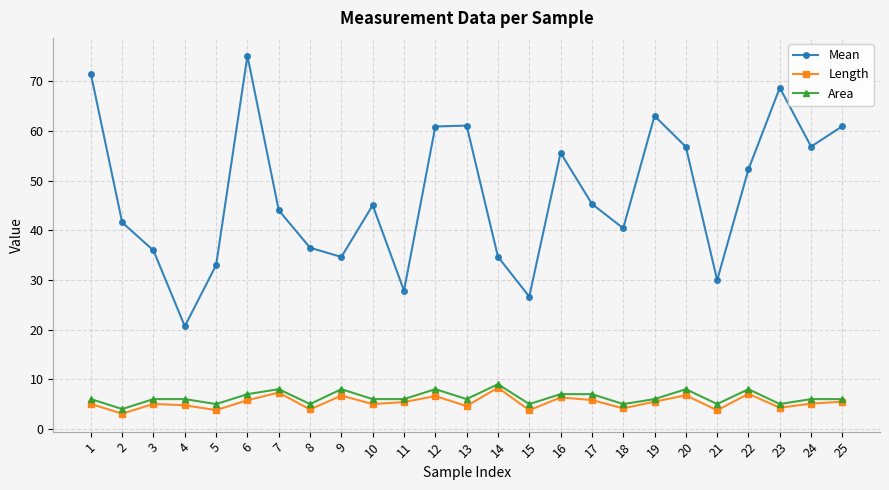

What are all the series names shown in the legend?

Mean, Length, Area